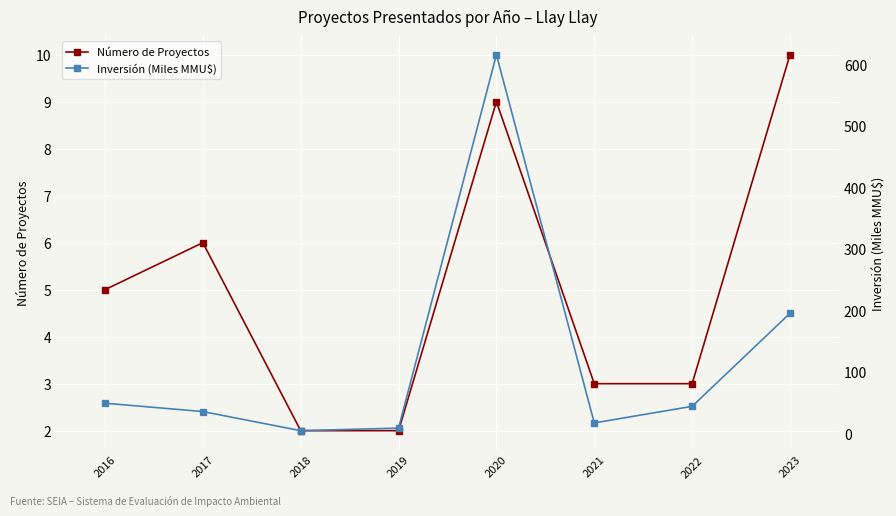

True or false: Inversión (Miles MMU$) has a value of 48.7 at 2016.

True